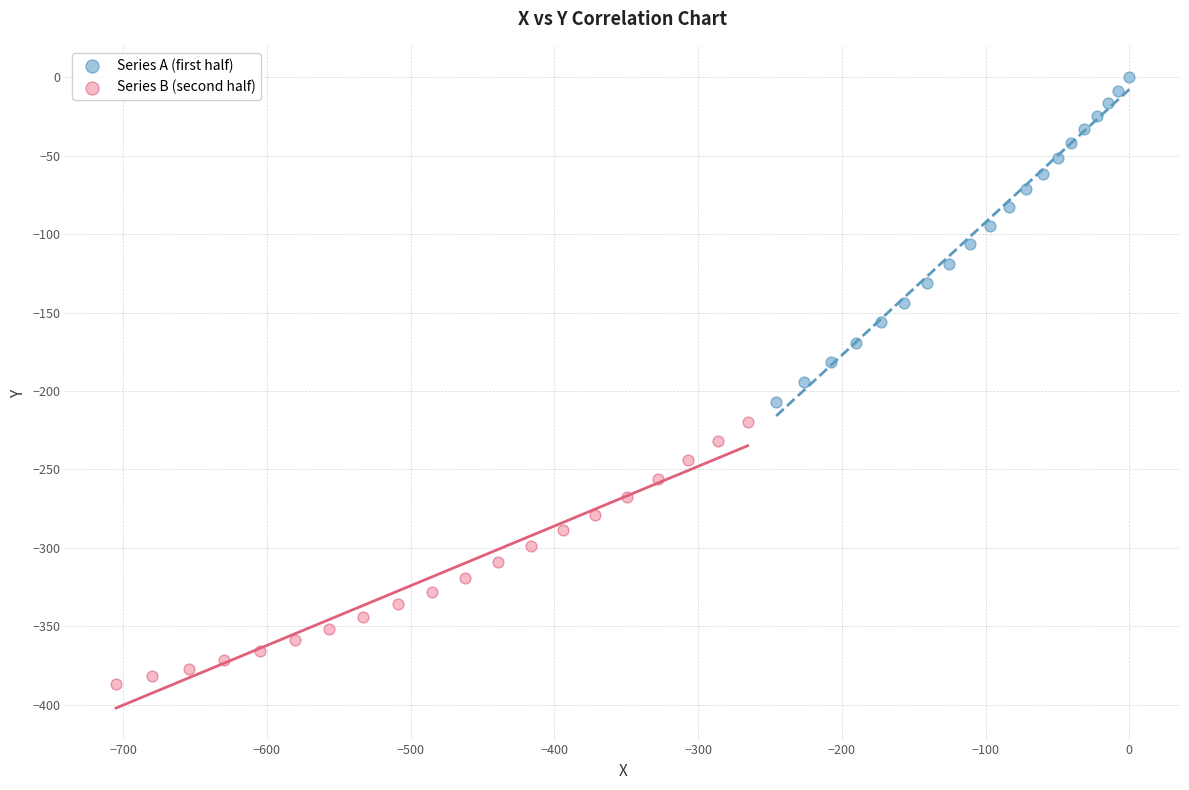

Which series reaches the minimum Y coordinate?

Series B (second half)